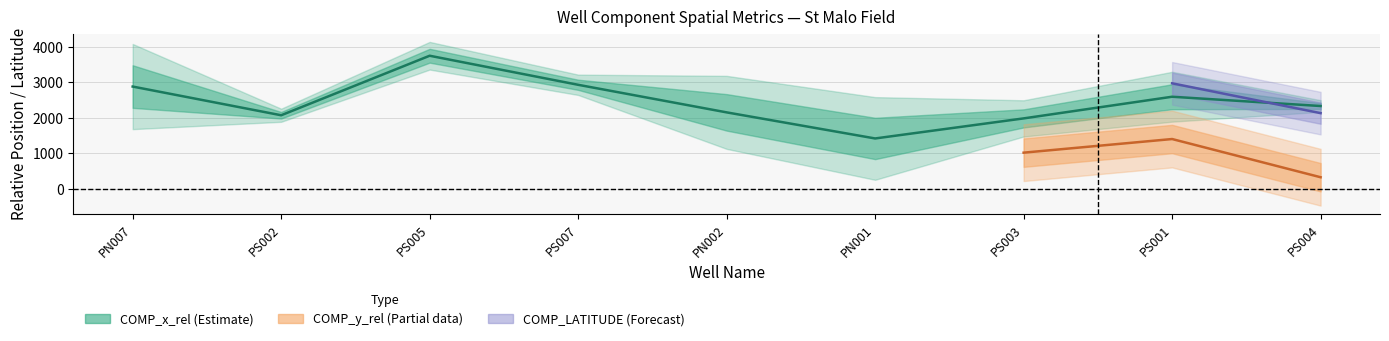

What is the greatest value displayed?

3754.2